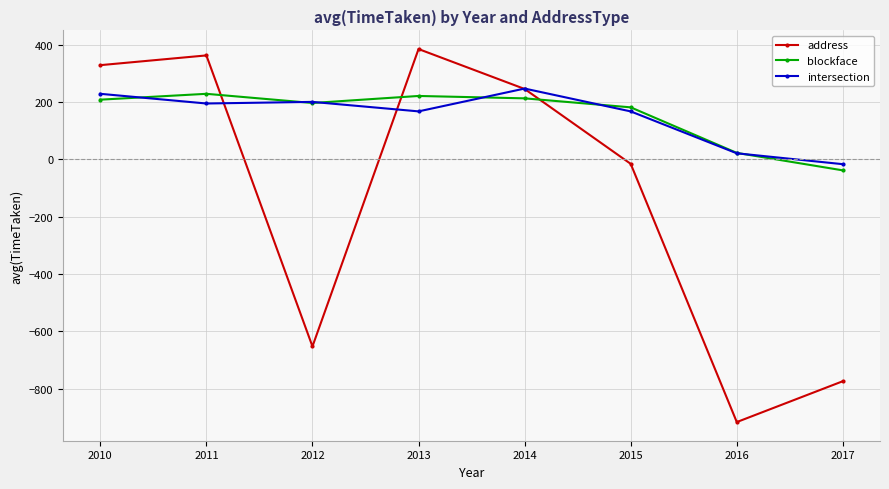

How many distinct data groups are displayed?

3